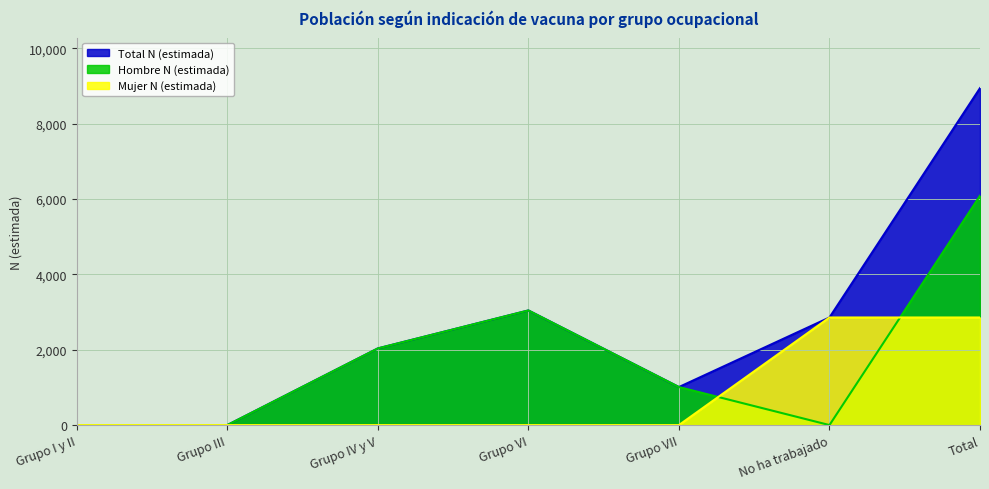

How many data points in Hombre N (estimada) are above 1010?

3